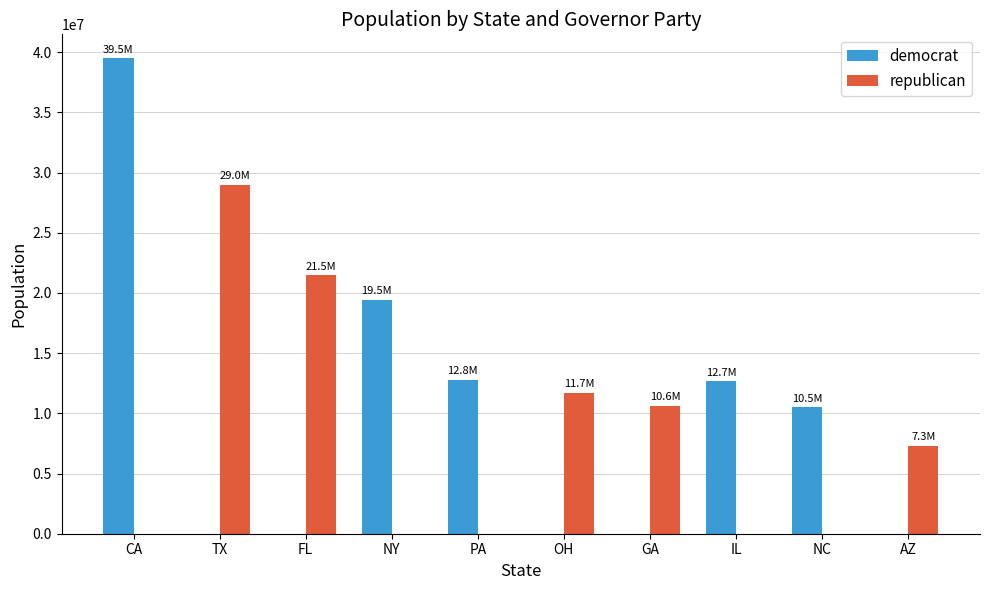

What is the sum of all democrat values?

94927678